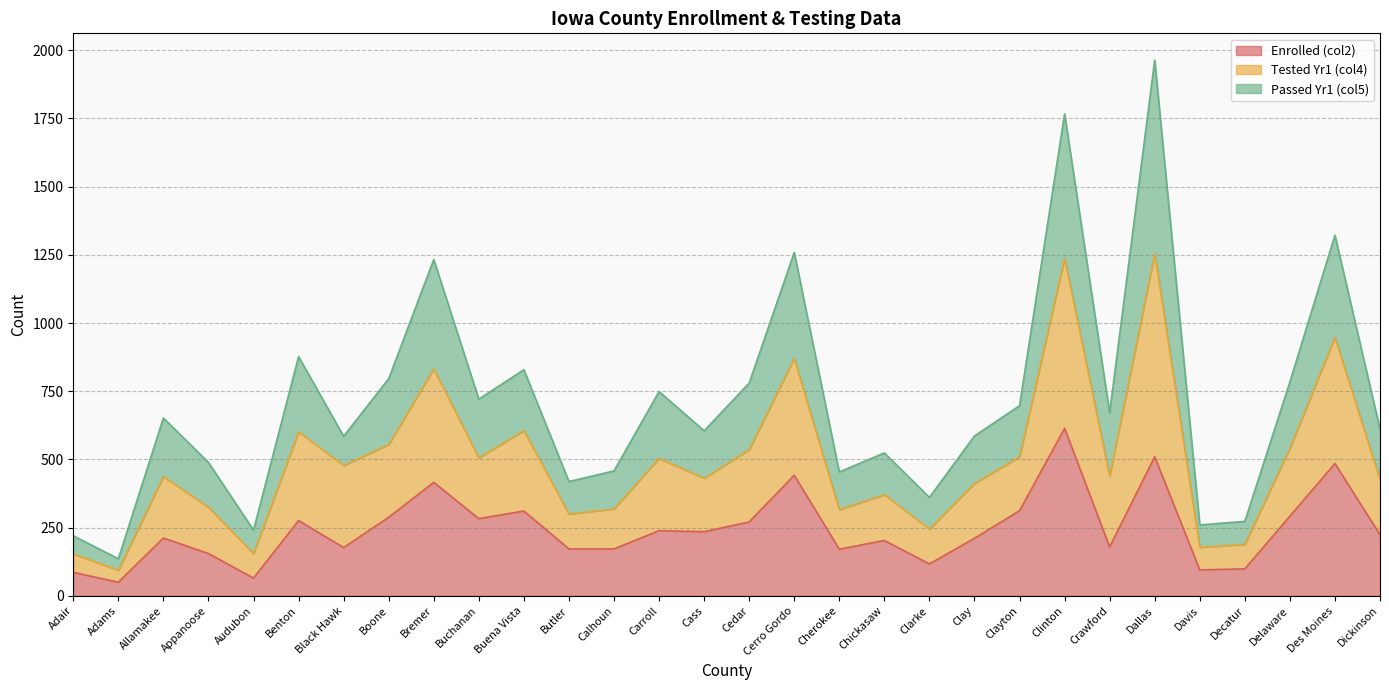

Does the chart have visible grid lines?

Yes